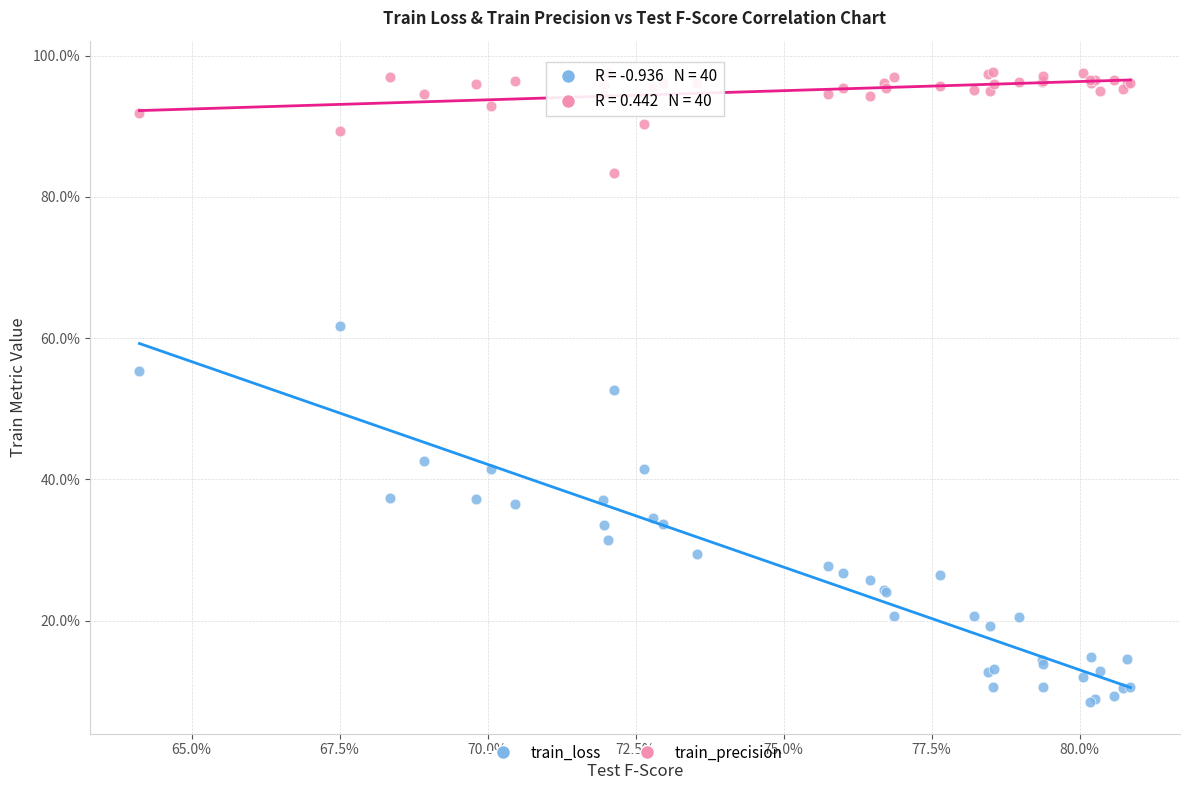

Which series reaches the minimum Y coordinate?

train_loss